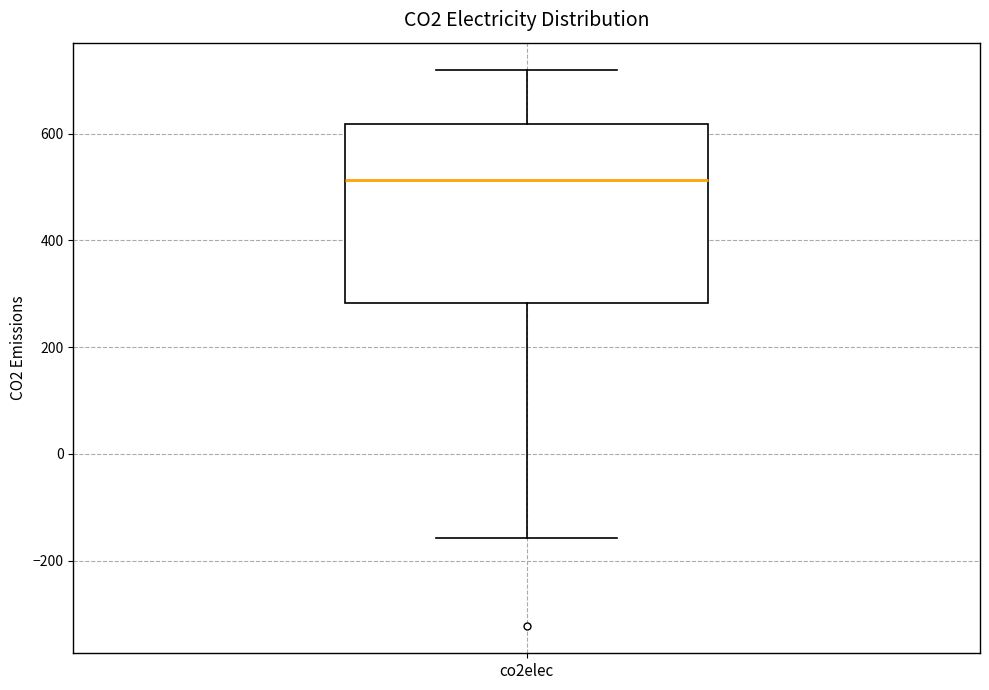

Where does the lower whisker of the box for co2elec end on the y-axis? The values are not printed on the chart, so give them approximately, as read against the axis.

-160